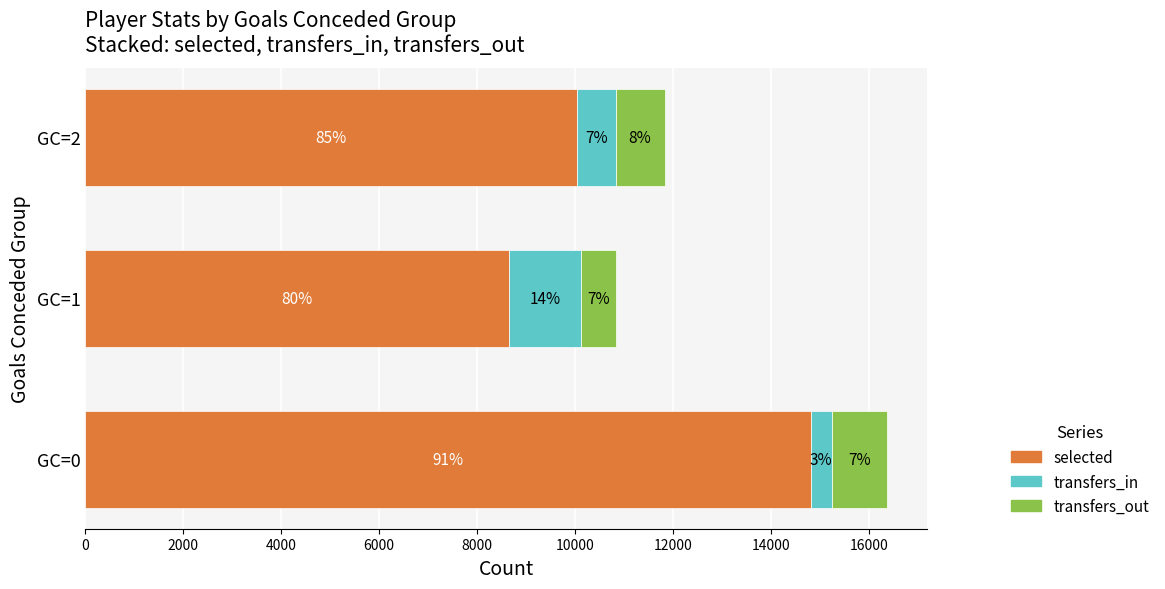

What are all the series names shown in the legend?

selected, transfers_in, transfers_out